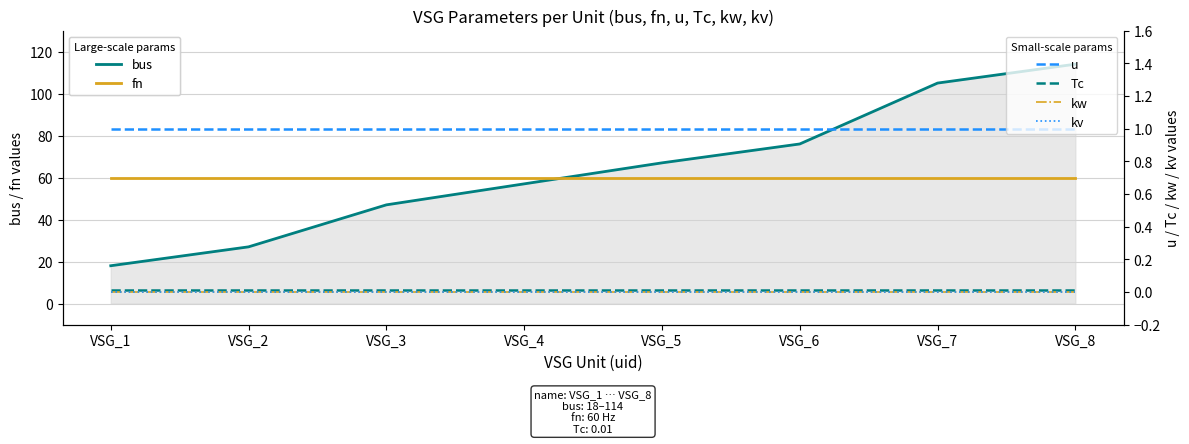

What is the sum of the bus values at VSG_8 and VSG_7?

219